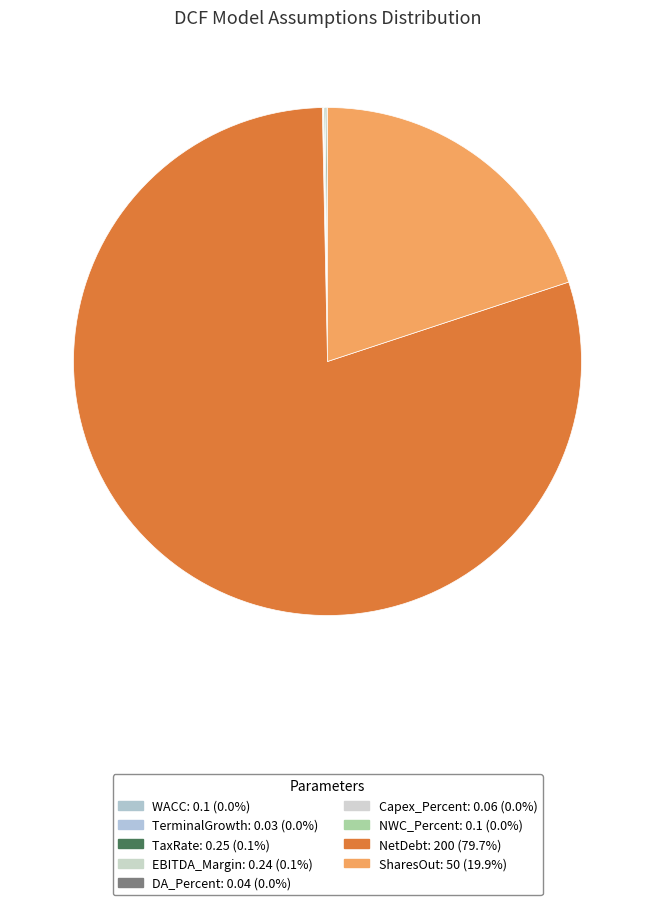

Does any single category account for the majority?

Yes